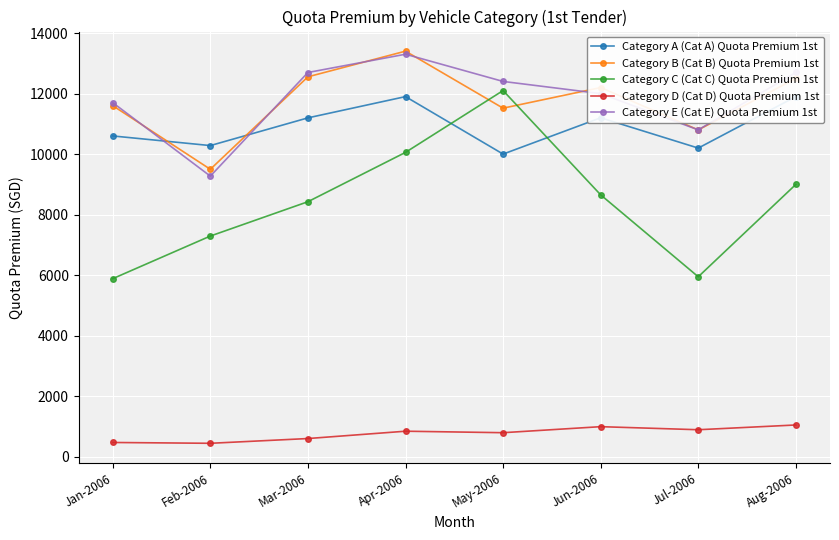

At which label does Category C (Cat C) Quota Premium 1st reach its peak?

May-2006